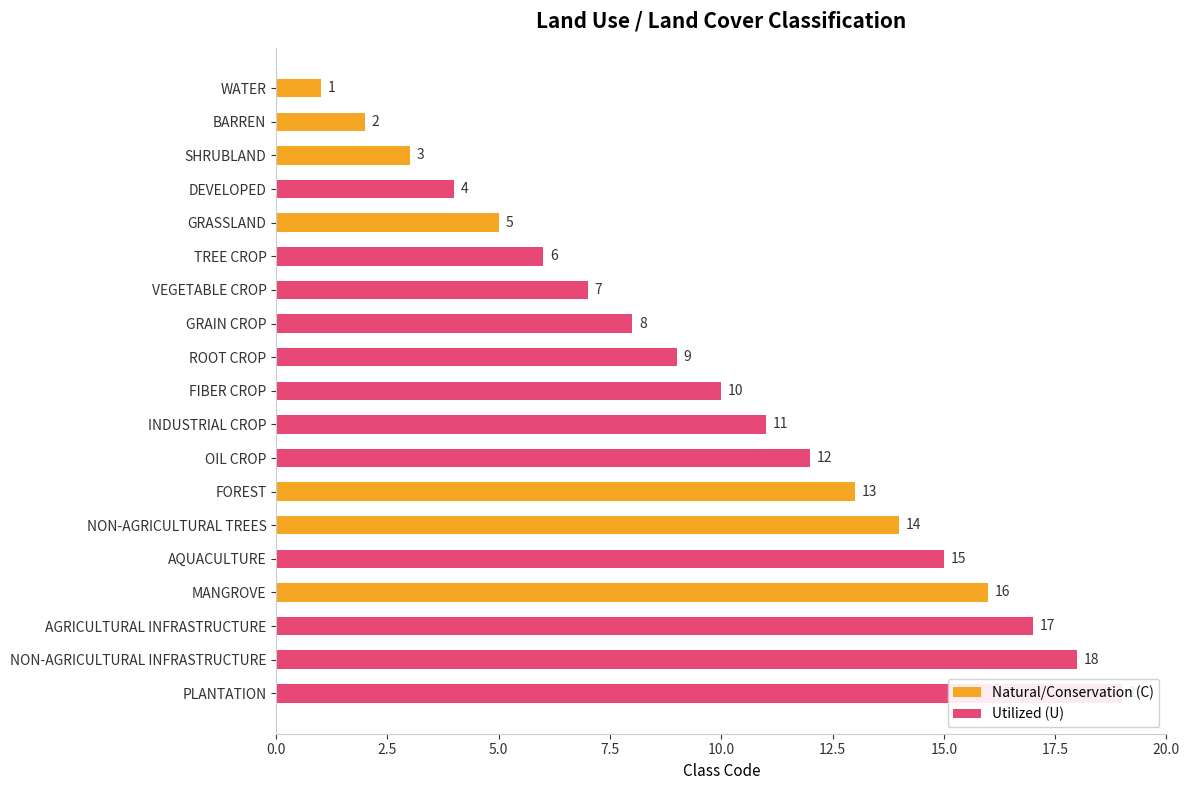

What is the change in value from VEGETABLE CROP to FIBER CROP?

+3